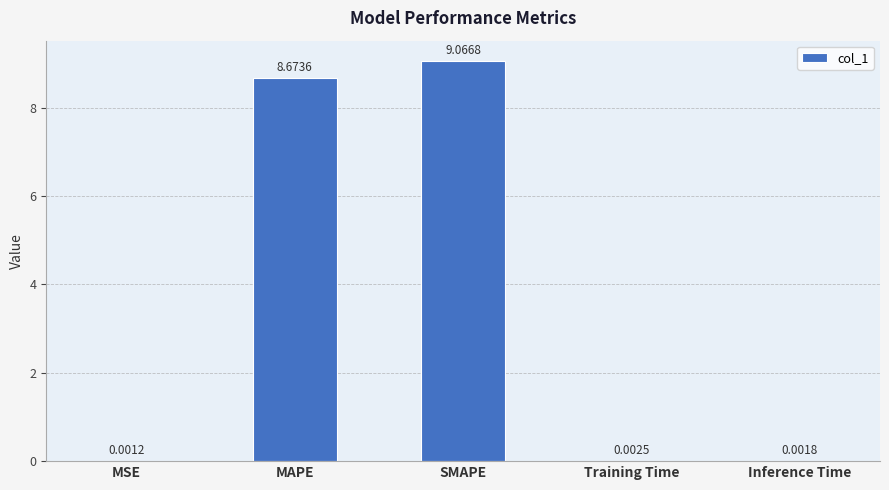

Which has a higher value, Inference Time or MAPE?

MAPE